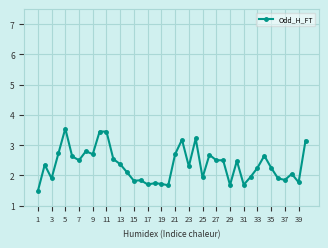

What is the sum of all values?

93.7